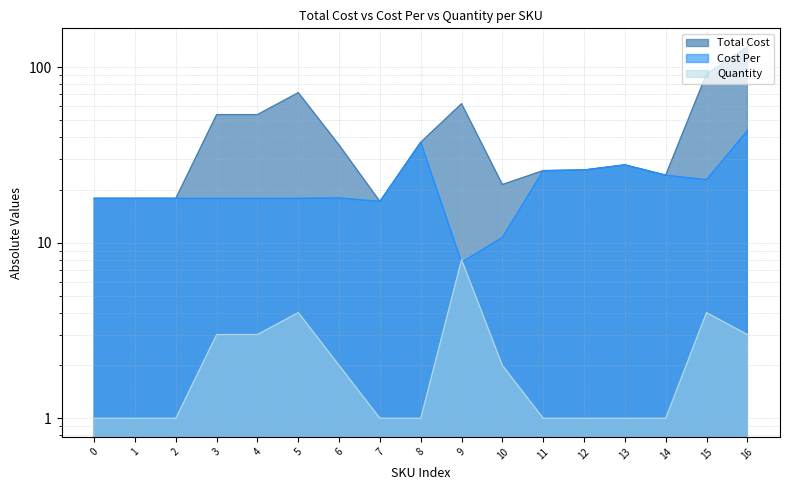

What are all the series names shown in the legend?

Total Cost, Cost Per, Quantity